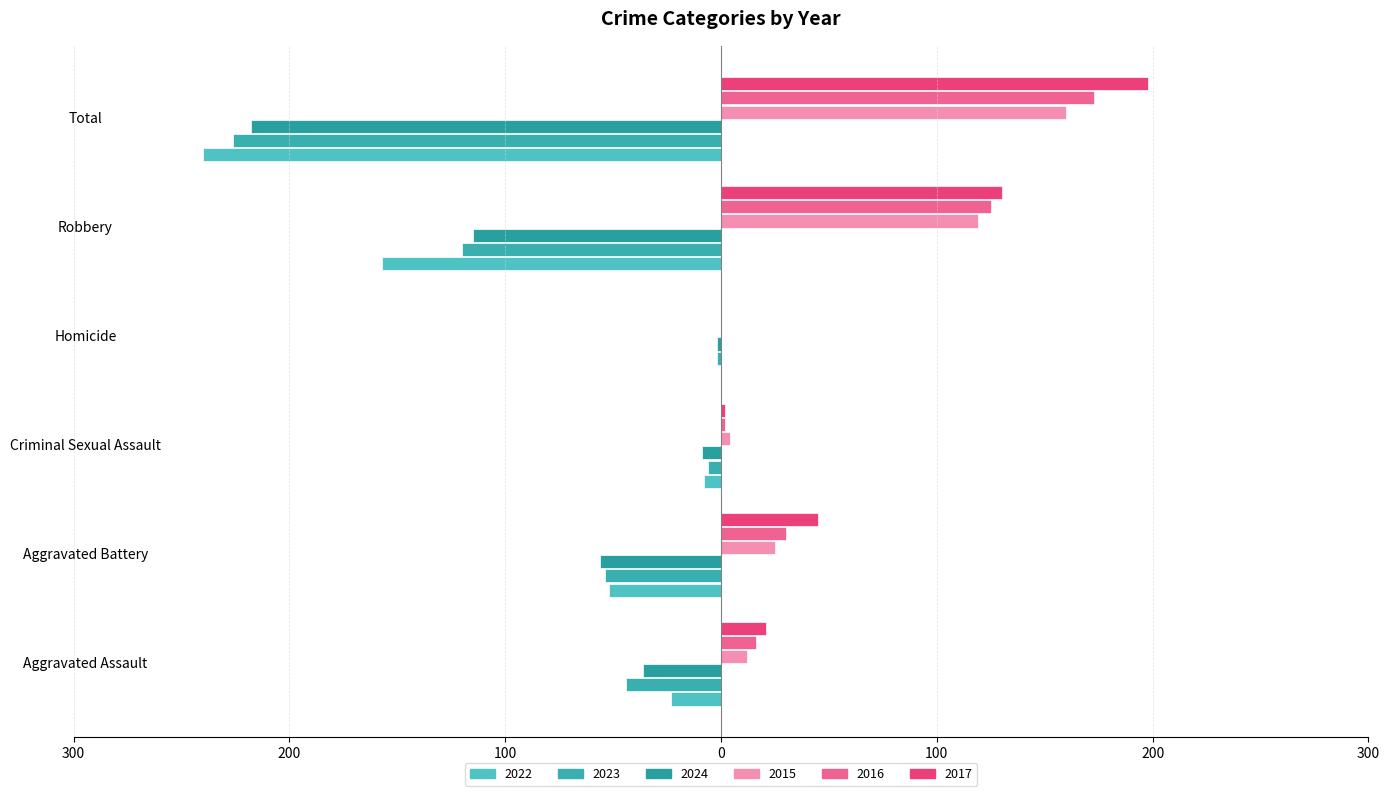

What is the minimum value shown in the chart?

-240